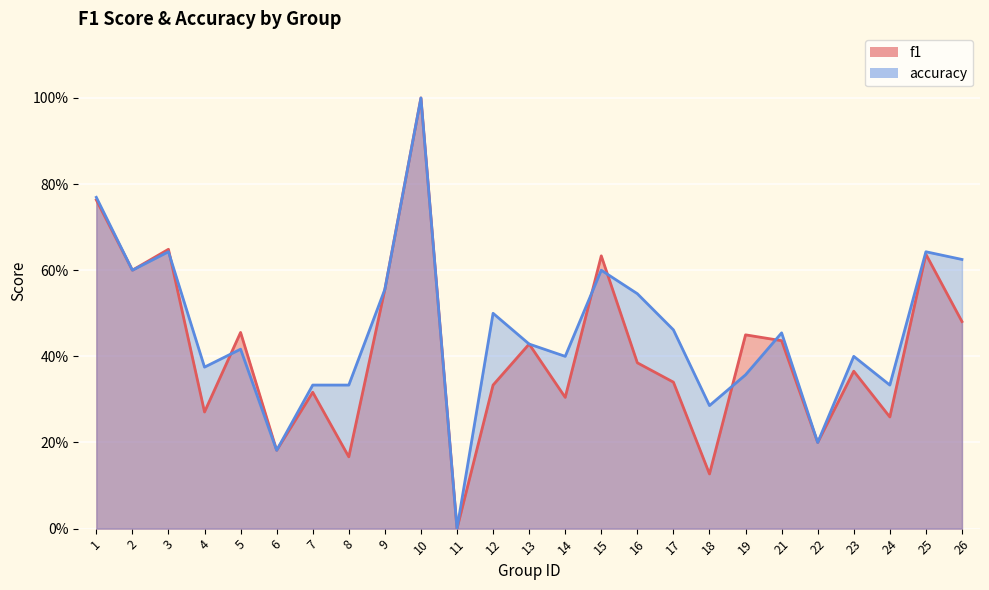

How many values in f1 are above zero?

24